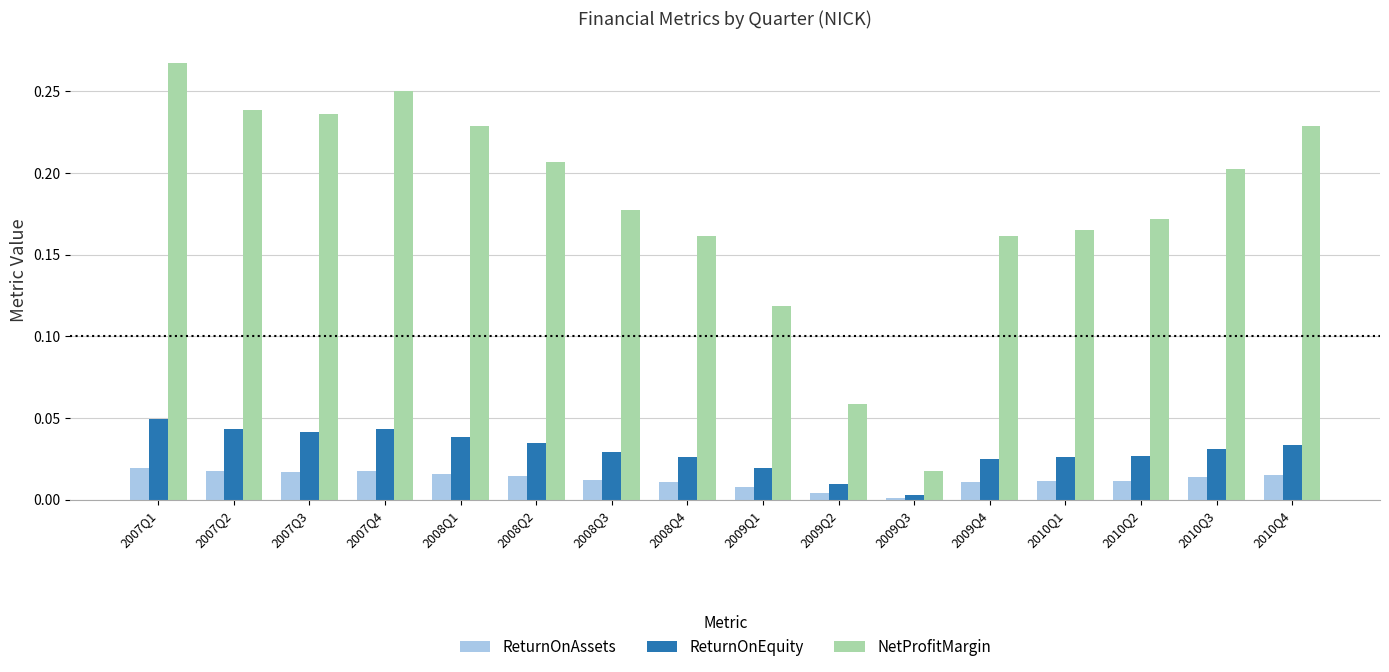

What is the sum of all ReturnOnEquity values?

0.5